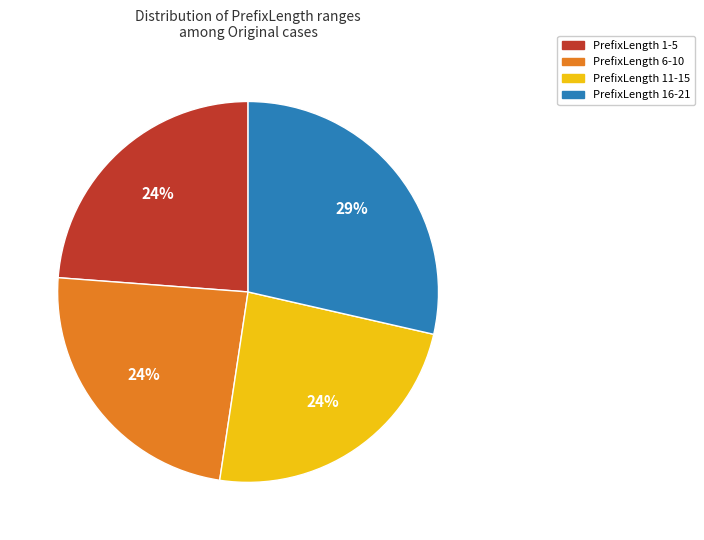

To the nearest percent, what is the difference between the largest and smallest slice percentages?

5%